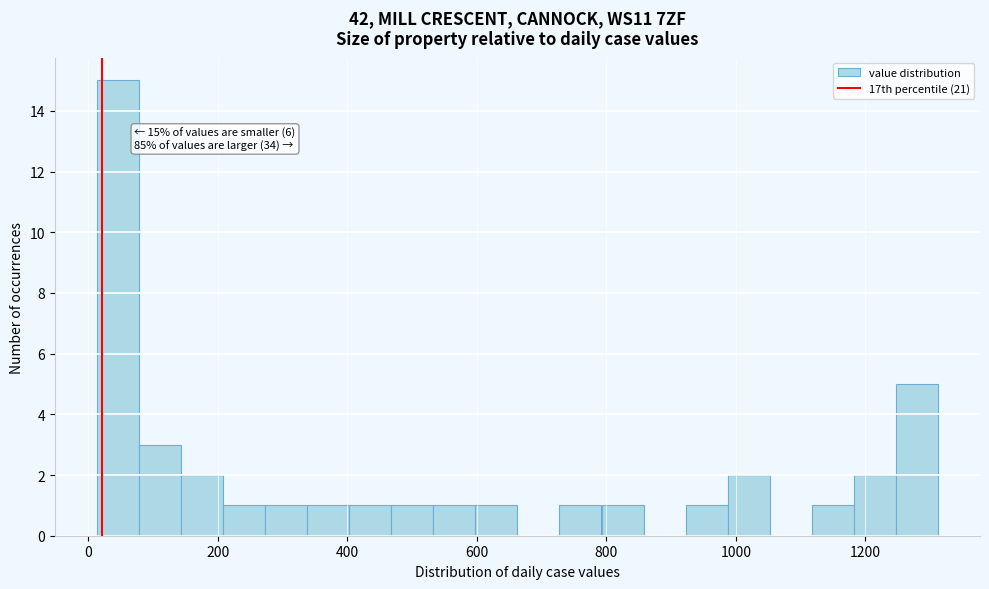

Read against the x-axis, roughly where is the centre of the tallest bar?

40